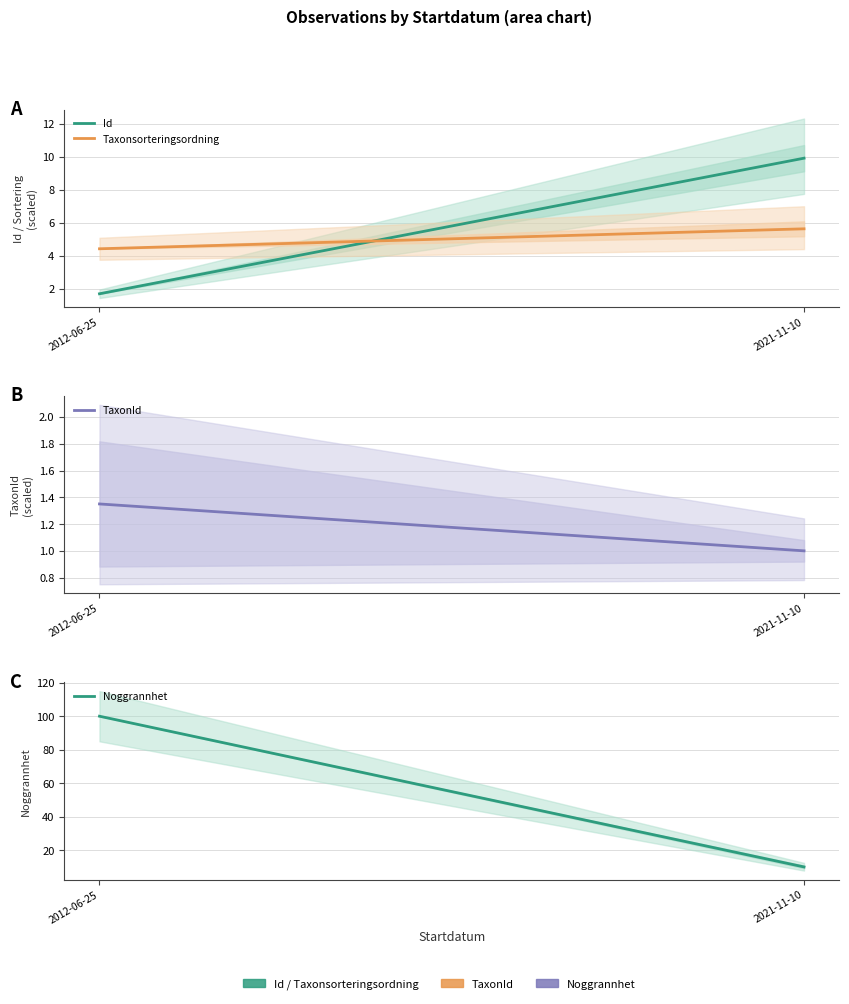

Where does the Id series first go above 9?

2021-11-10